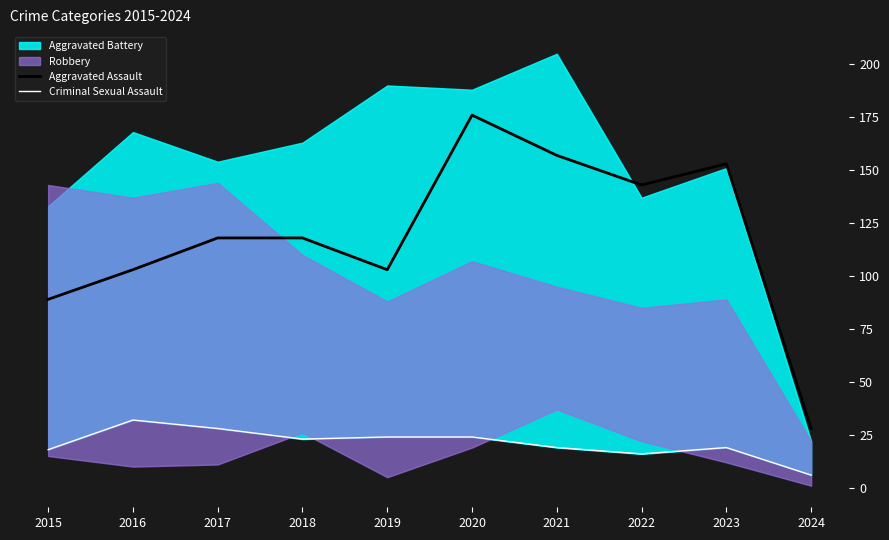

Is it true that Criminal Sexual Assault equals 11 at 2018?

False